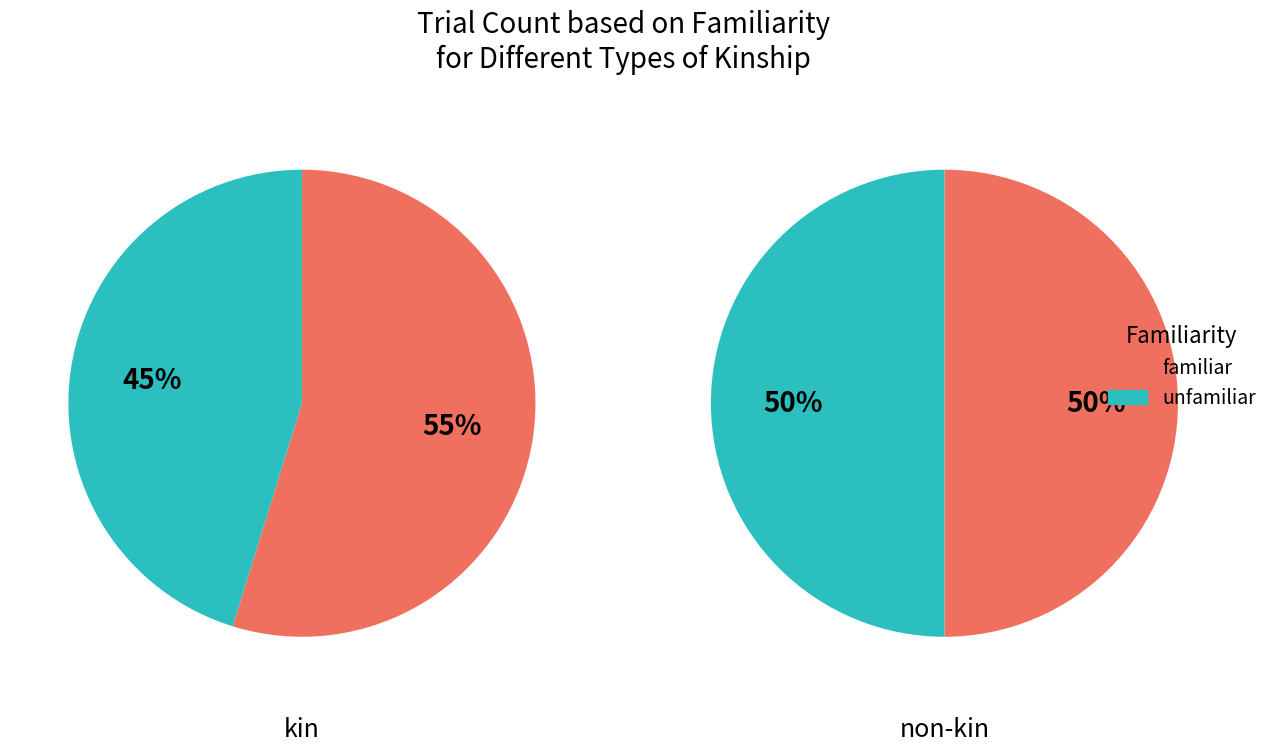

To the nearest percent, what is the average slice percentage?

50%